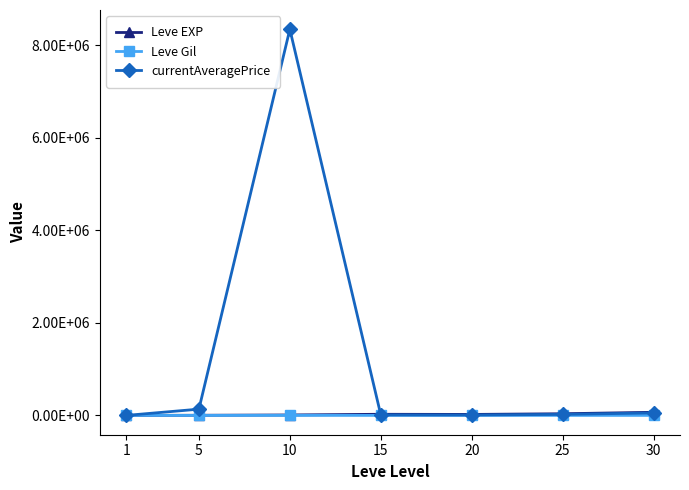

Where does the Leve EXP series first go above 21600?

15